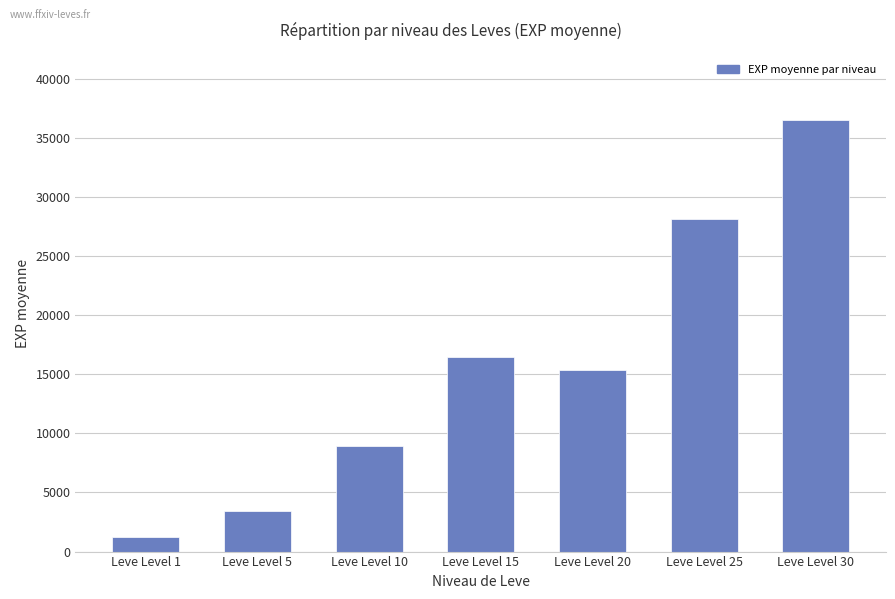

Are the bars grouped side by side (vs. stacked)?

No